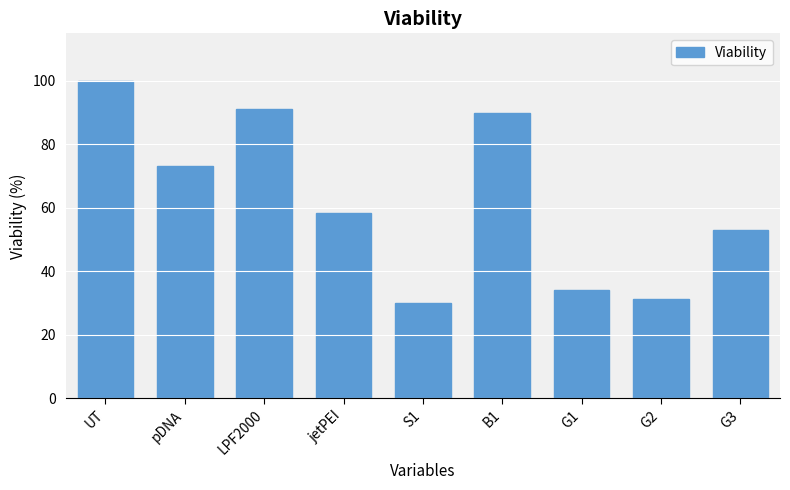

Is it true that the value at pDNA is 73.3?

True